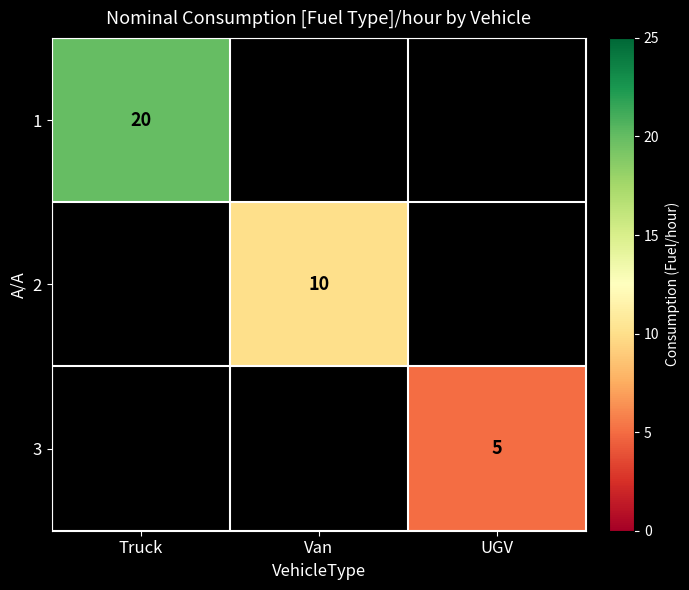

At Truck, list the series in order from largest to smallest.

1, 2, 3